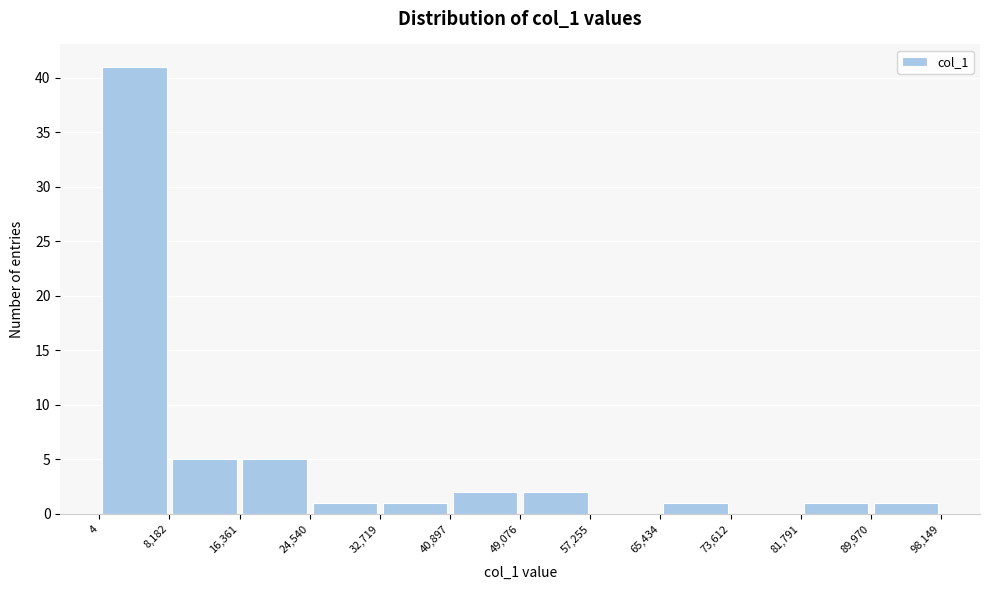

Reading left to right, transcribe this chart: for each bar, give the range it covers on the x-axis and its height. The values are not printed on the chart, so give them approximately, as read against the axis.

4 to 8,182: 41
8,182 to 16,361: 5
16,361 to 24,540: 5
24,540 to 32,719: 1
32,719 to 40,897: 1
40,897 to 49,076: 2
49,076 to 57,255: 2
57,255 to 65,434: 0
65,434 to 73,612: 1
73,612 to 81,791: 0
81,791 to 89,970: 1
89,970 to 98,149: 1